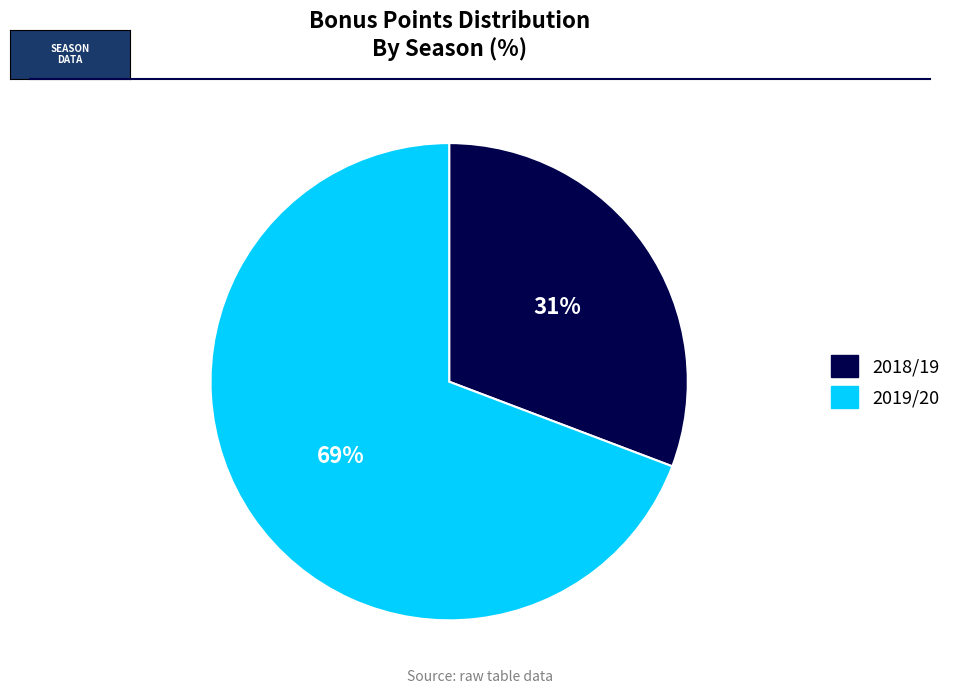

What is the smallest slice in the pie chart?

2018/19